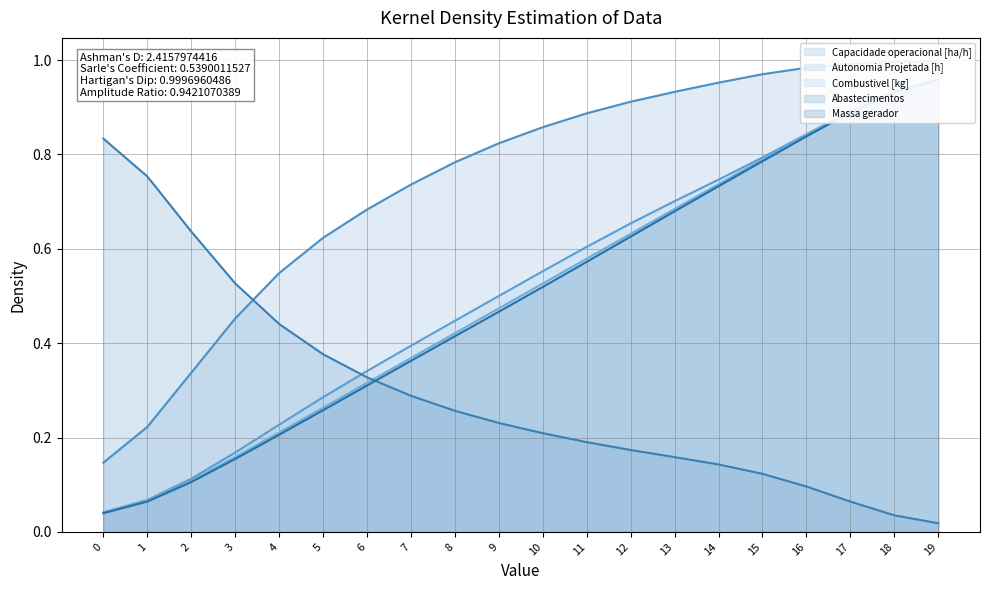

Reading left to right, transcribe all the data shown in this chart.

Capacidade operacional [ha/h]: 0.1	0.2	0.3	0.5	0.5	0.6	0.7	0.7	0.8	0.8	0.9	0.9	0.9	0.9	1.0	1.0	1.0	1.0	1.0	1.0
Autonomia Projetada [h]: 0.0	0.1	0.1	0.2	0.2	0.3	0.3	0.4	0.4	0.5	0.6	0.6	0.7	0.7	0.7	0.8	0.8	0.9	0.9	1.0
Combustivel [kg]: 0.0	0.1	0.1	0.2	0.2	0.3	0.3	0.4	0.4	0.5	0.5	0.6	0.6	0.7	0.7	0.8	0.8	0.9	0.9	1.0
Abastecimentos: 0.8	0.8	0.6	0.5	0.4	0.4	0.3	0.3	0.3	0.2	0.2	0.2	0.2	0.2	0.1	0.1	0.1	0.1	0.0	0.0
Massa gerador: 0.0	0.1	0.1	0.2	0.2	0.3	0.3	0.4	0.4	0.5	0.5	0.6	0.6	0.7	0.7	0.8	0.8	0.9	0.9	1.0